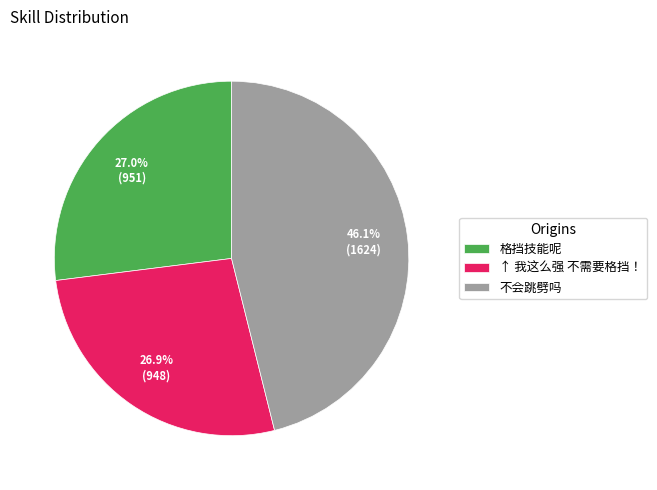

Combined, what portion of the pie is ↑ 我这么强 不需要格挡！ and 格挡技能呢?

53.9%